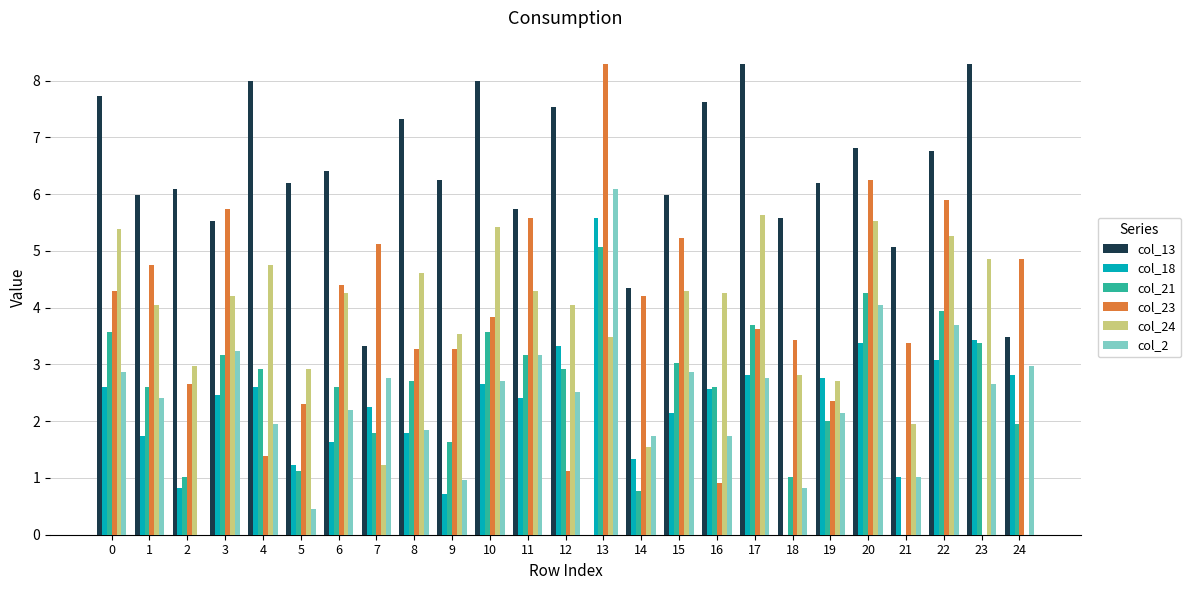

How many values in the col_2 series exceed 2?

16